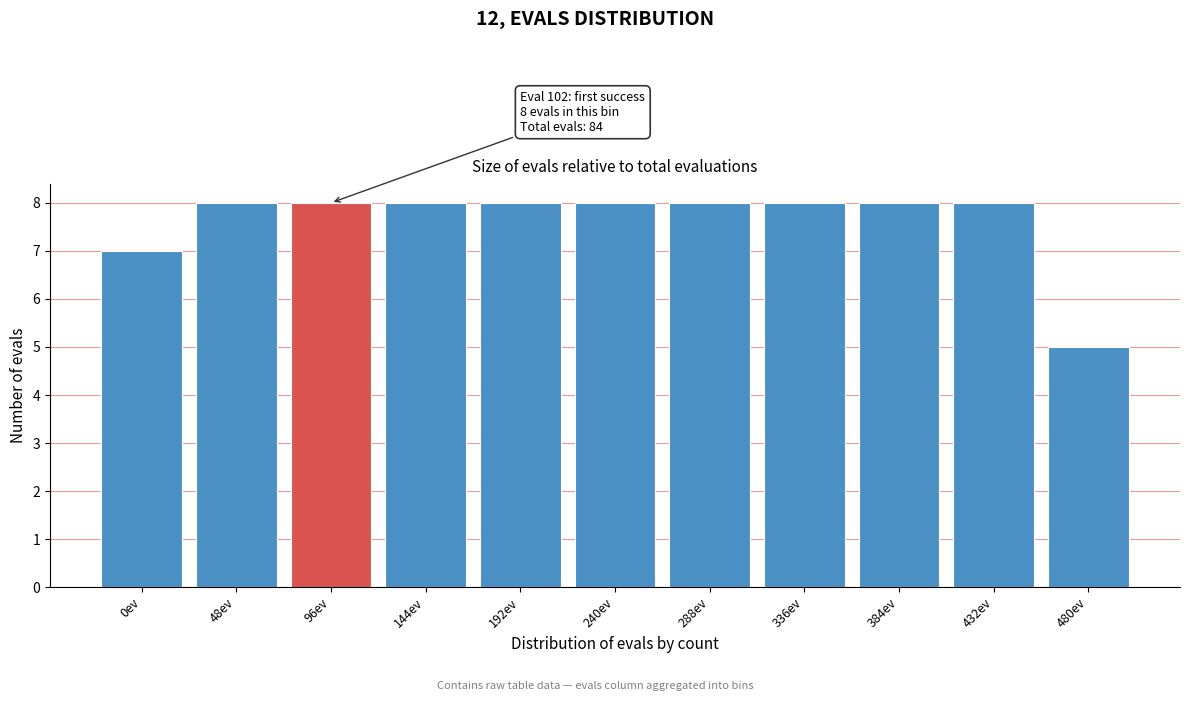

Reading left to right, extract all data points from this chart.

0ev=7	48ev=8	96ev=8	144ev=8	192ev=8	240ev=8	288ev=8	336ev=8	384ev=8	432ev=8	480ev=5